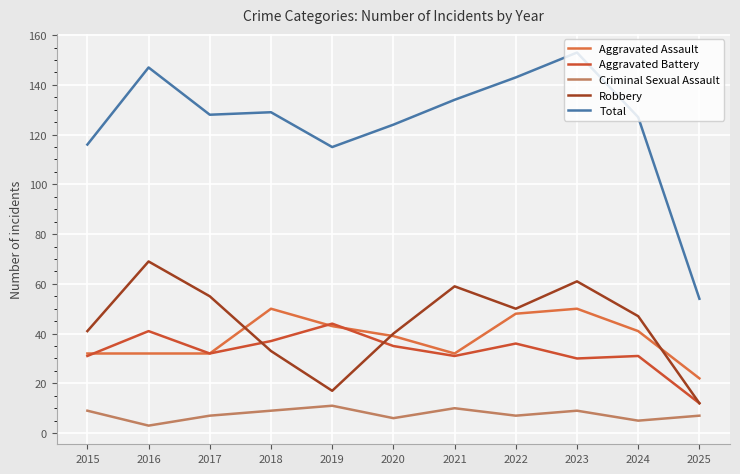

Between 2018 and 2021, which series saw the biggest shift?

Robbery